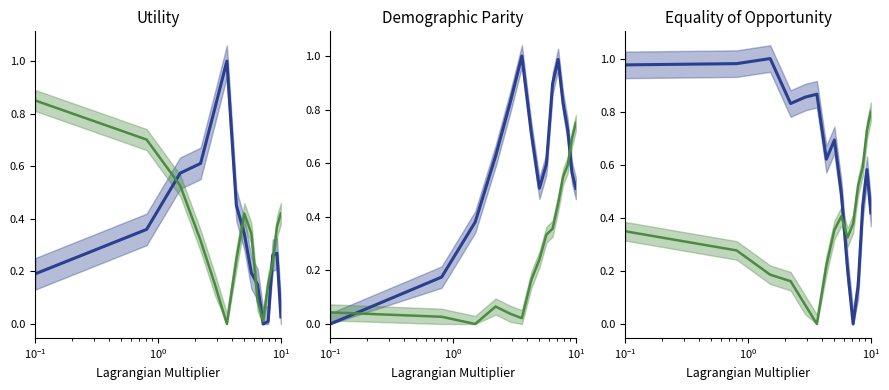

Does the chart display data point markers on the line(s)?

No